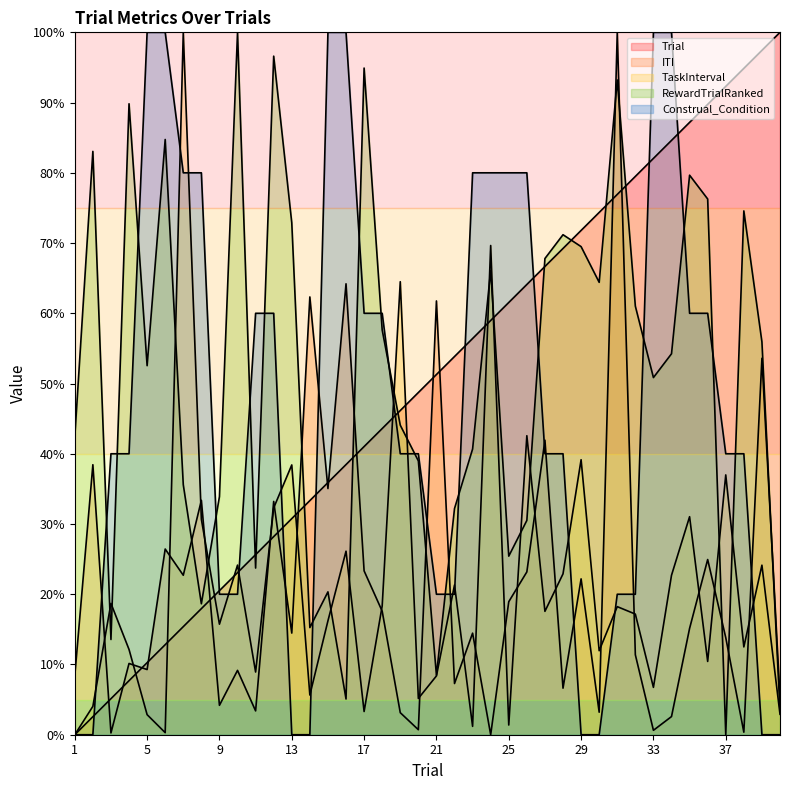

What is the value of the Construal_Condition point at the 27th from the left?

40.0